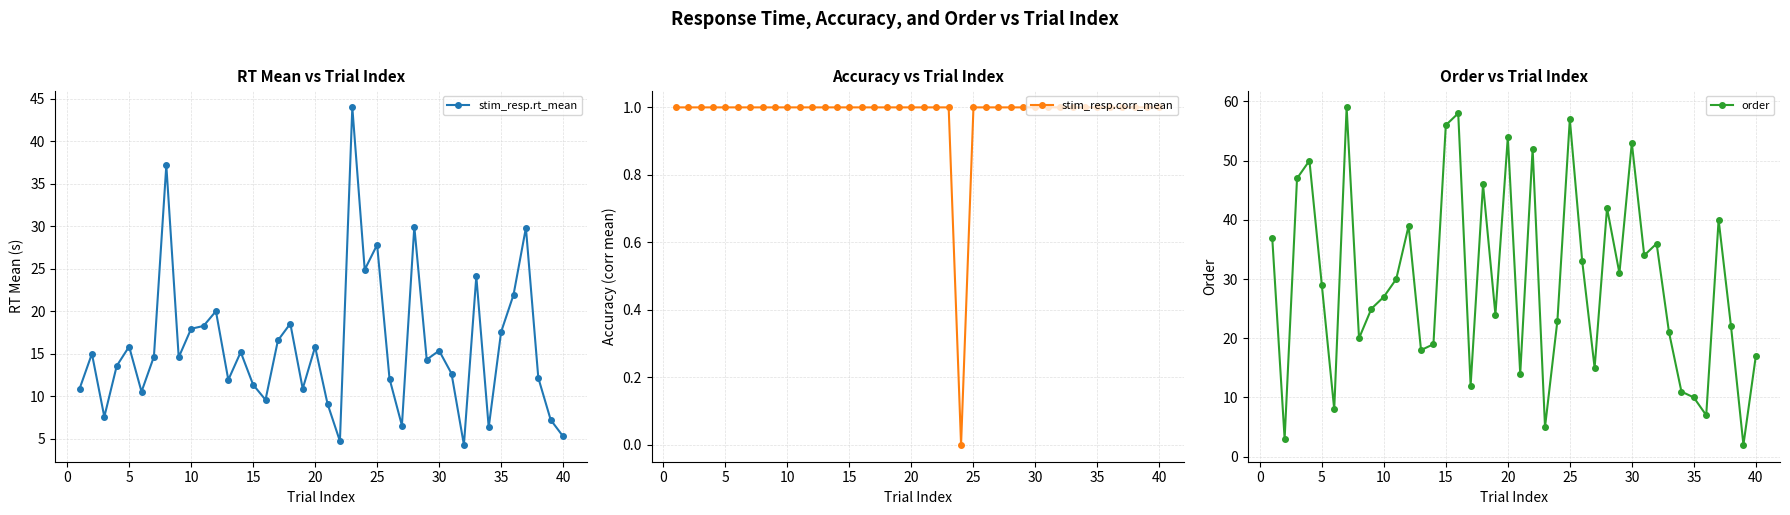

How many categories are shown in the chart?

40